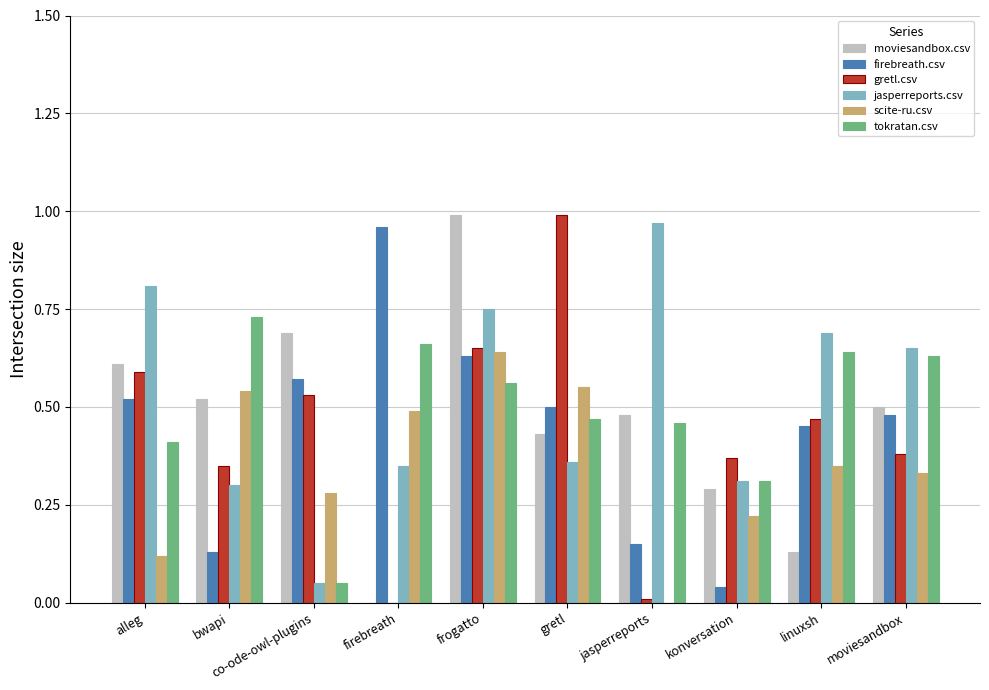

At which category is the sum across all series the highest?

frogatto